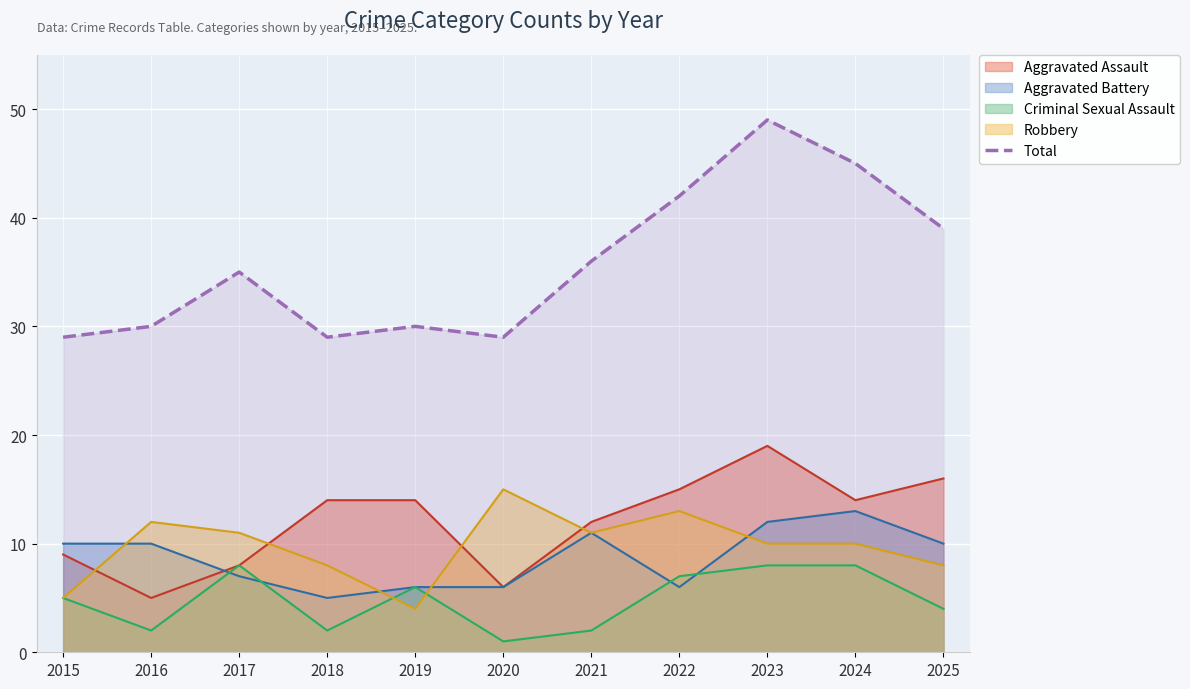

What is the difference between the maximum and minimum values?

20